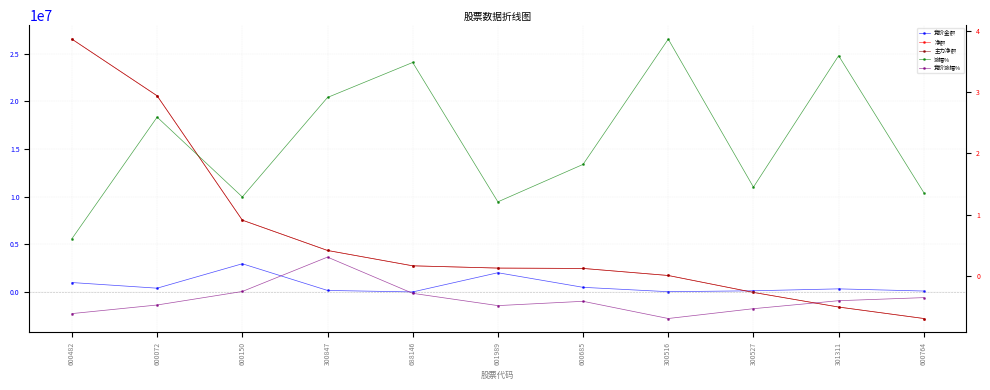

Reading left to right, list all the values displayed in this chart.

竞价金额: 600482=1008417.0	600072=417725.0	600150=2978016.0	300847=181216.0	688146=24843.0	601989=2037340.0	600685=506940.0	300516=48994.0	300527=145329.0	301311=346192.0	600764=118508.0
净额: 600482=26520728.0	600072=20580883.0	600150=7548823.0	300847=4371544.0	688146=2761862.0	601989=2523908.0	600685=2487394.0	300516=1747678.0	300527=-26464.0	301311=-1559589.0	600764=-2760565.0
主力净额: 600482=26520728.0	600072=20580883.0	600150=7548823.0	300847=4371544.0	688146=2761862.0	601989=2523908.0	600685=2487394.0	300516=1747678.0	300527=-26464.0	301311=-1559589.0	600764=-2760565.0
涨幅%: 600482=0.6	600072=2.6	600150=1.3	300847=2.9	688146=3.5	601989=1.2	600685=1.8	300516=3.9	300527=1.4	301311=3.6	600764=1.4
竞价涨幅%: 600482=-0.6	600072=-0.5	600150=-0.2	300847=0.3	688146=-0.3	601989=-0.5	600685=-0.4	300516=-0.7	300527=-0.5	301311=-0.4	600764=-0.3